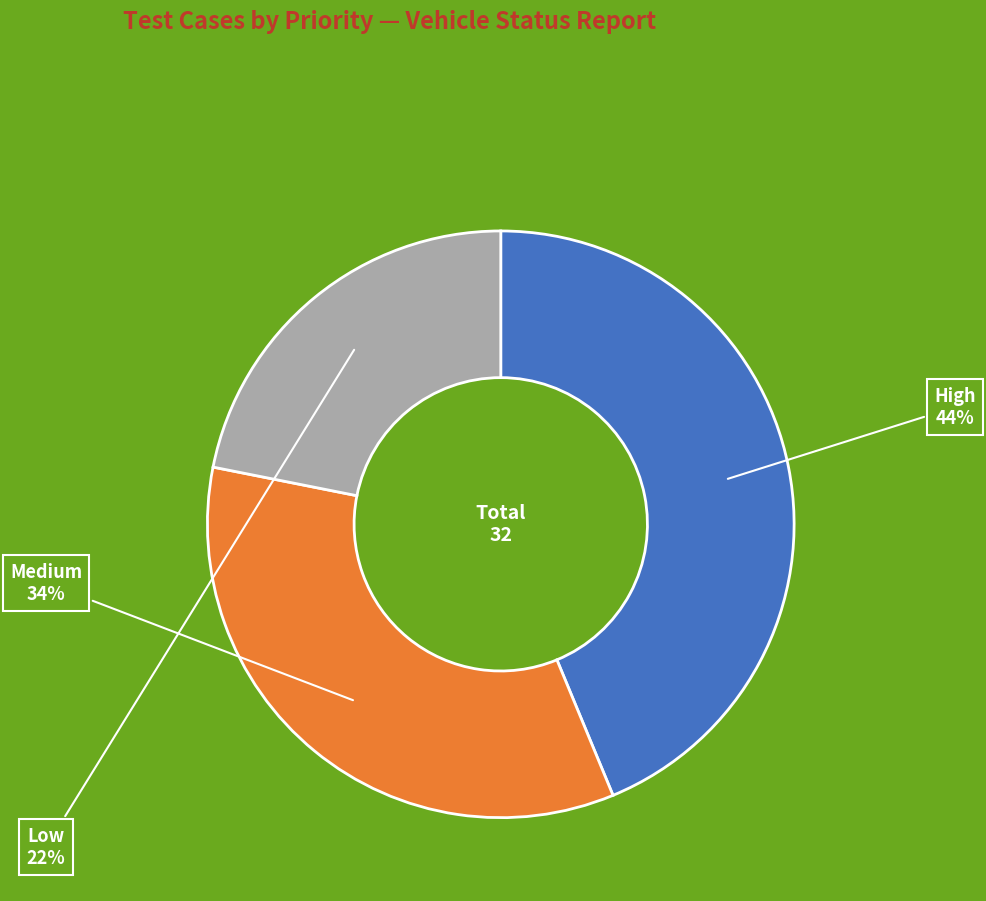

Which category has the biggest portion of the pie?

High